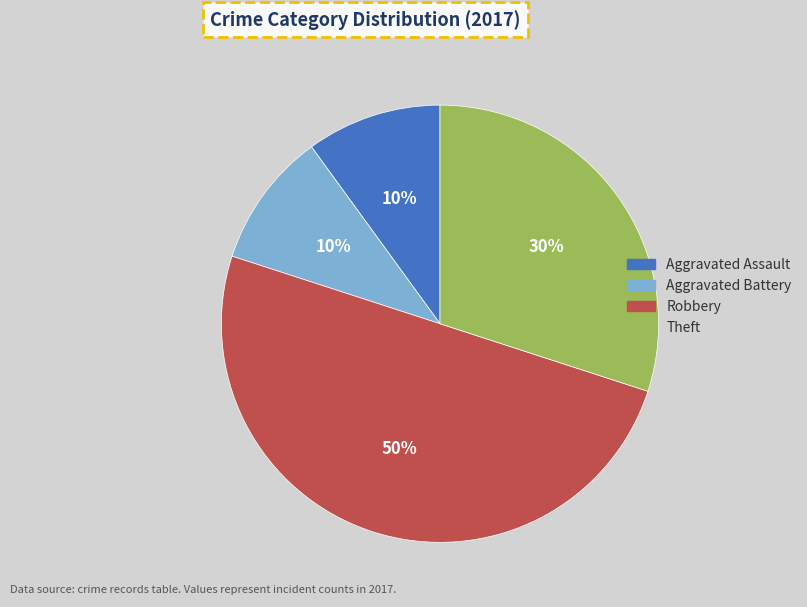

The Robbery slice represents 56% of the pie. True or false?

False